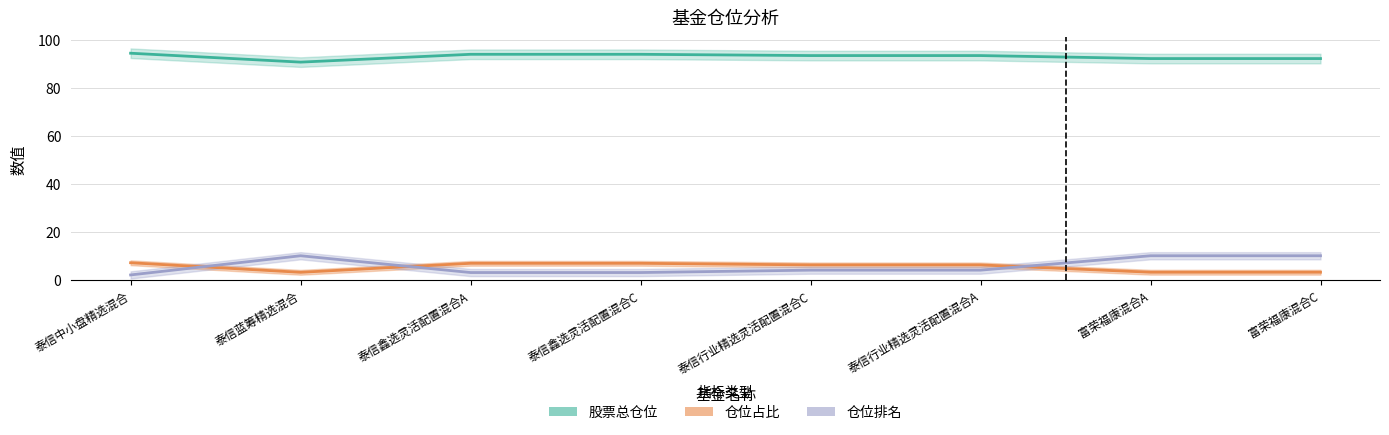

In 仓位排名, how many points are higher than both neighbors (excluding endpoints)?

1